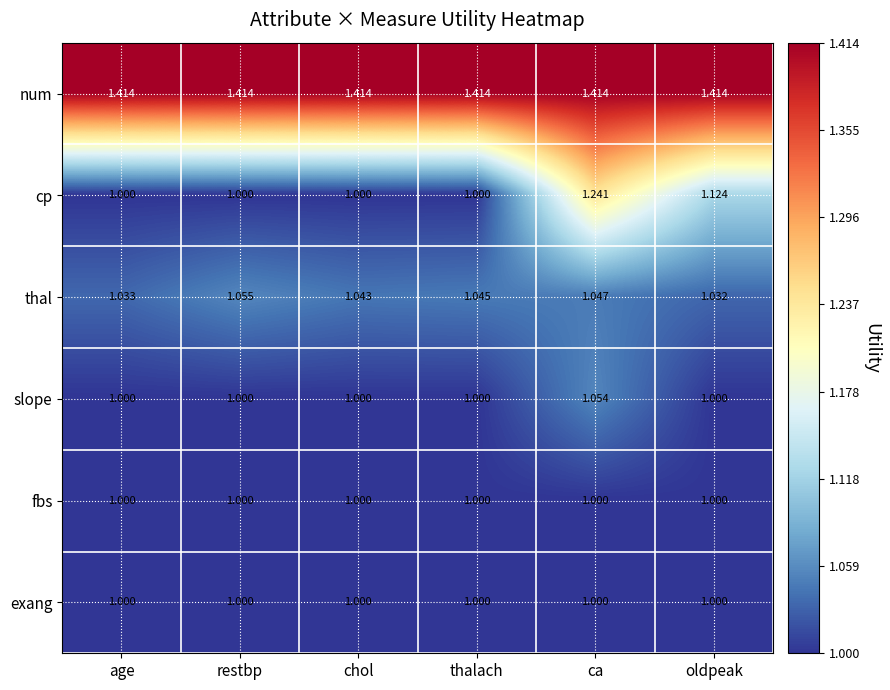

Between age and chol, which series saw the biggest shift?

thal